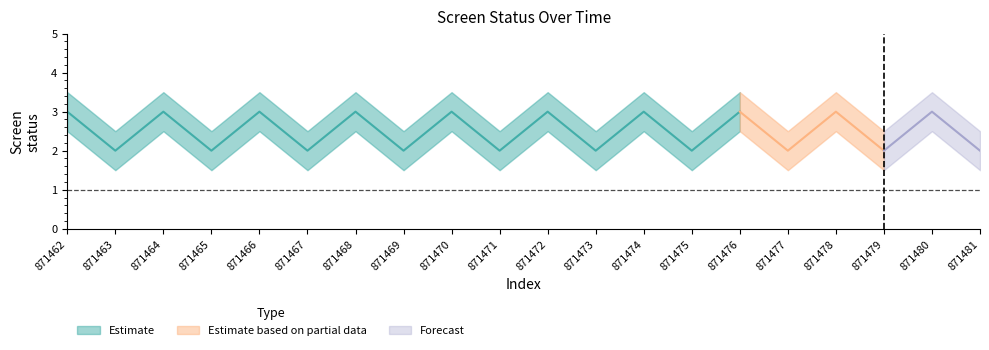

Count the number of categories in the chart.

20